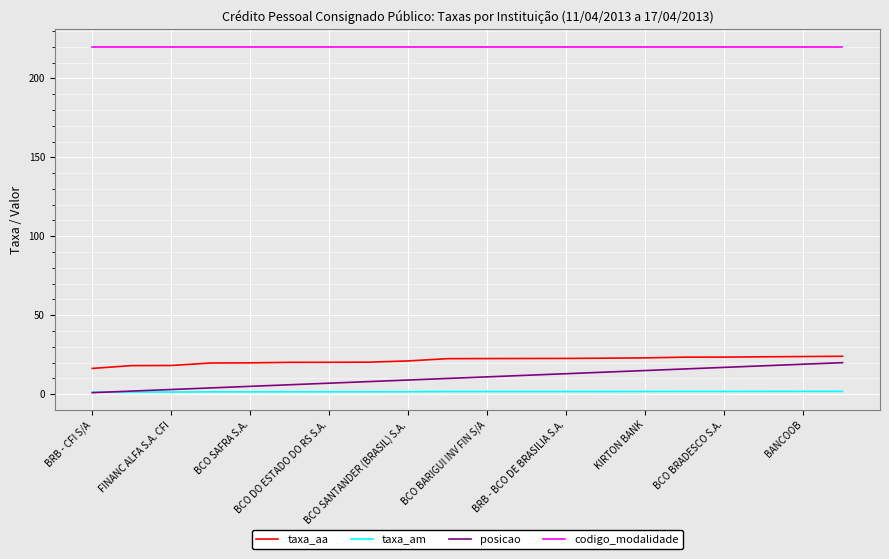

What is the highest value of the taxa_aa series?

24.0